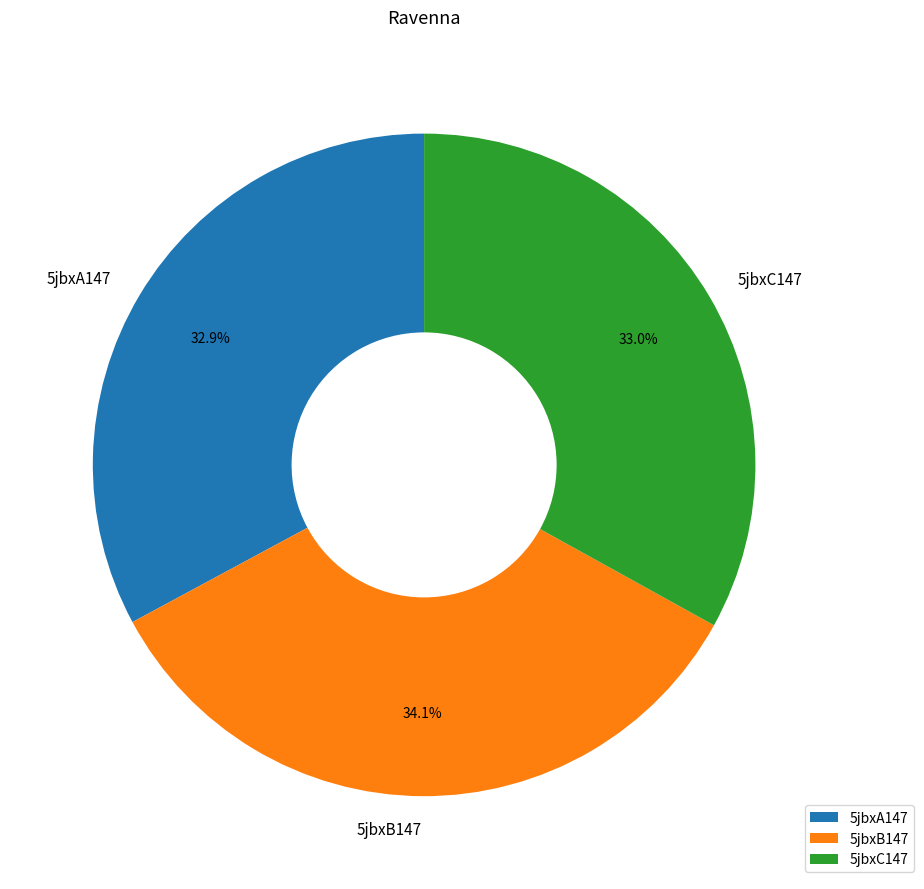

How many segments does this pie chart have?

3